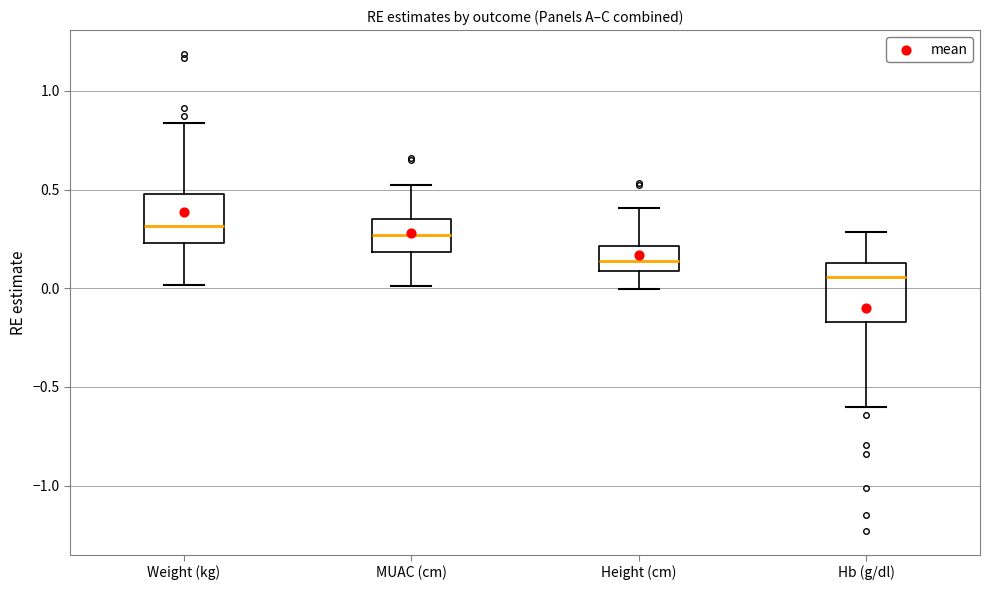

Where does the lower whisker of the box for MUAC (cm) end on the y-axis? The values are not printed on the chart, so give them approximately, as read against the axis.

0.00